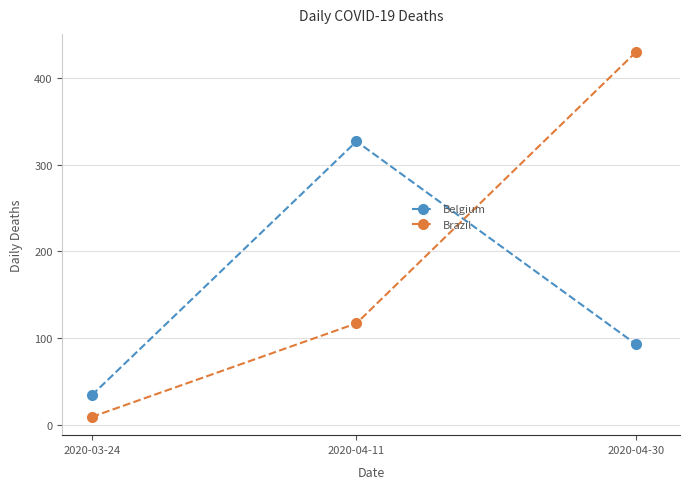

At which label does Belgium reach its peak?

2020-04-11